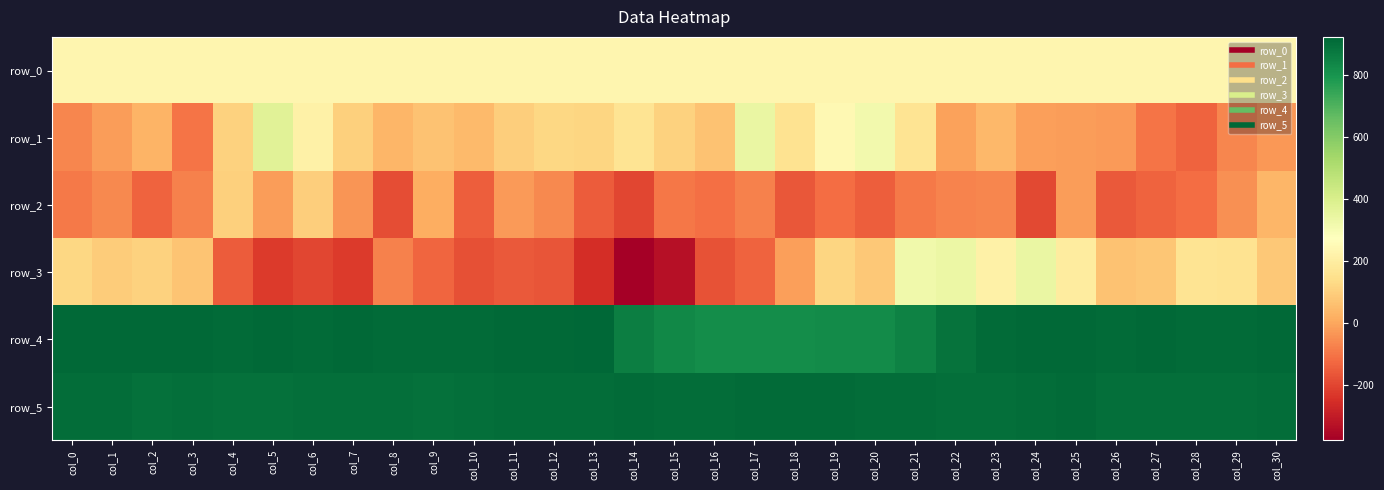

At which category is the sum across all series the highest?

col_21